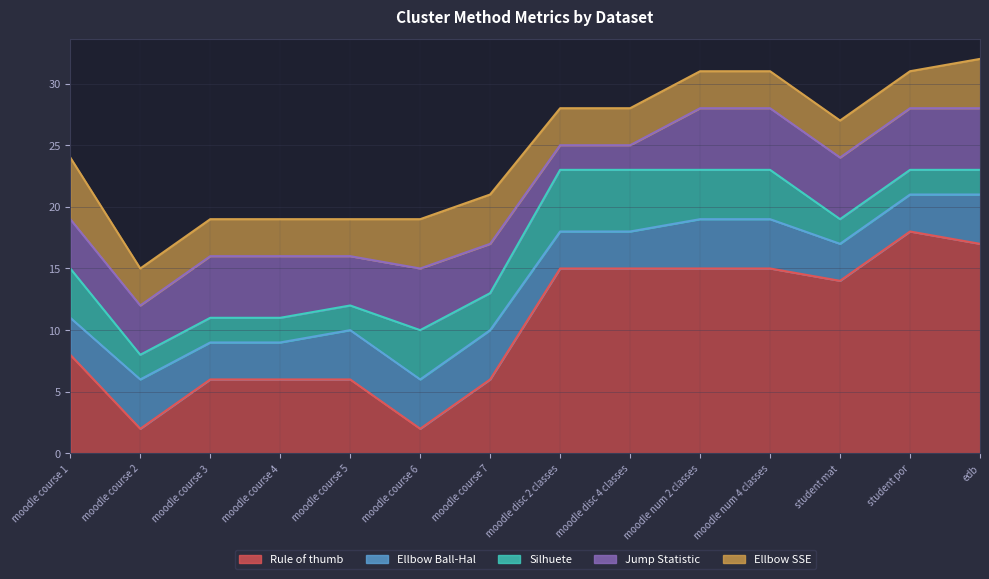

How many times do Ellbow SSE and Silhuete cross each other?

2